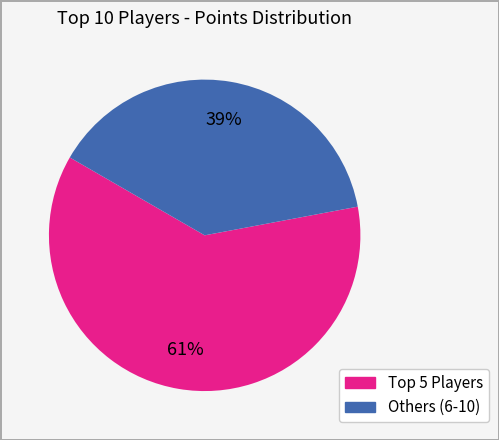

To the nearest percent, what is the average slice percentage?

50%